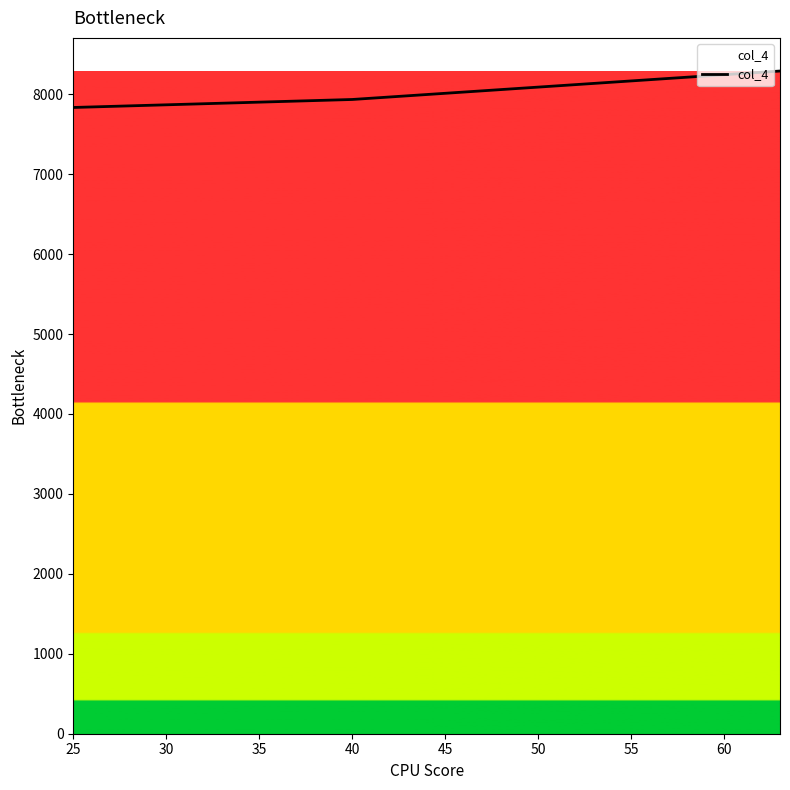

What is the average value?

8019